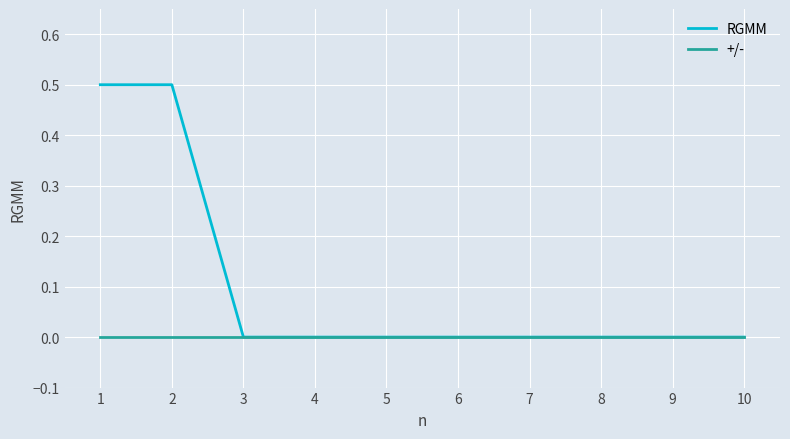

Which series has the widest spread of values?

RGMM